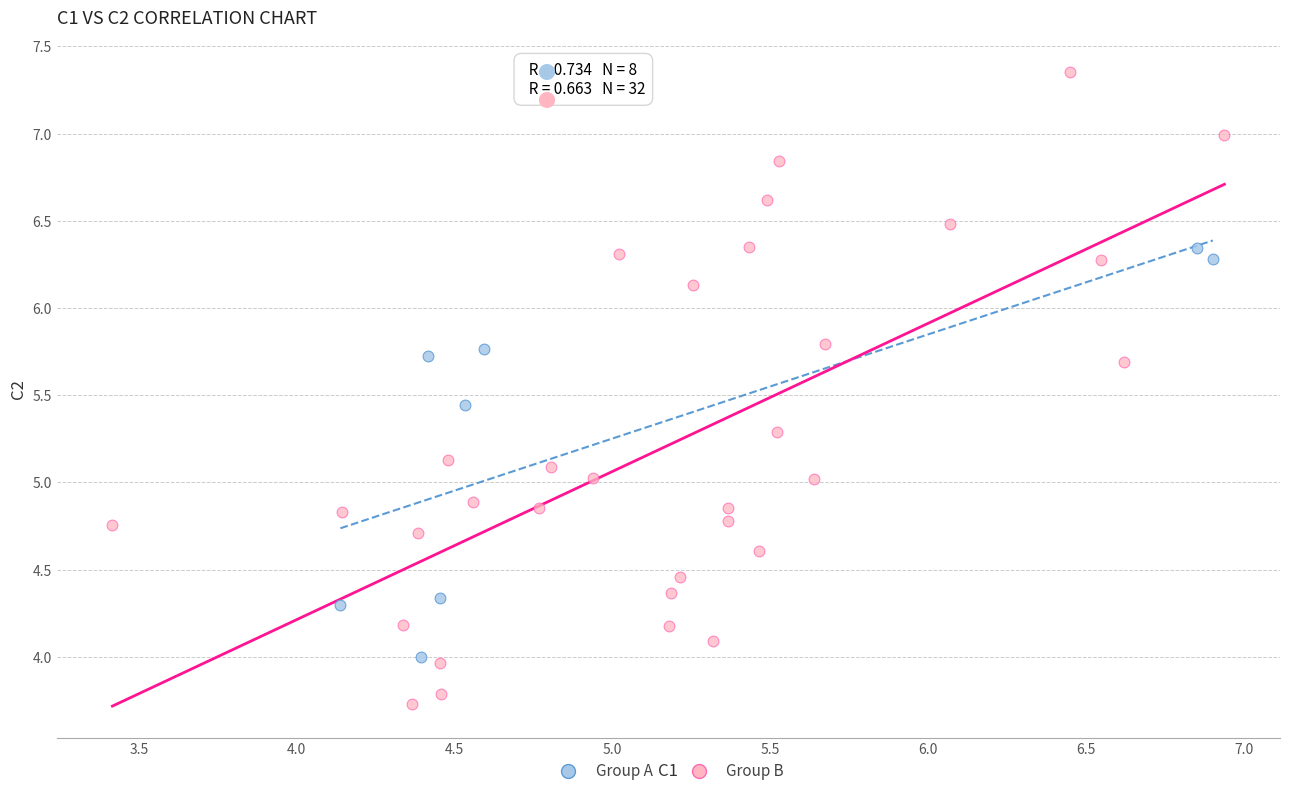

Which series contains the lowest Y value?

Group B